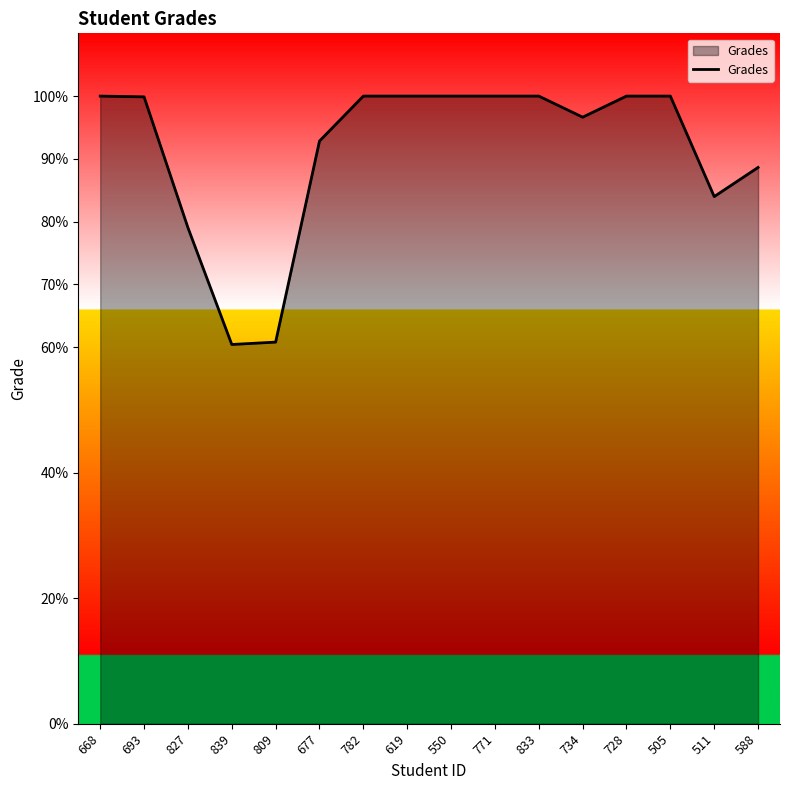

Is it true that the value at 550 is 100.0?

True